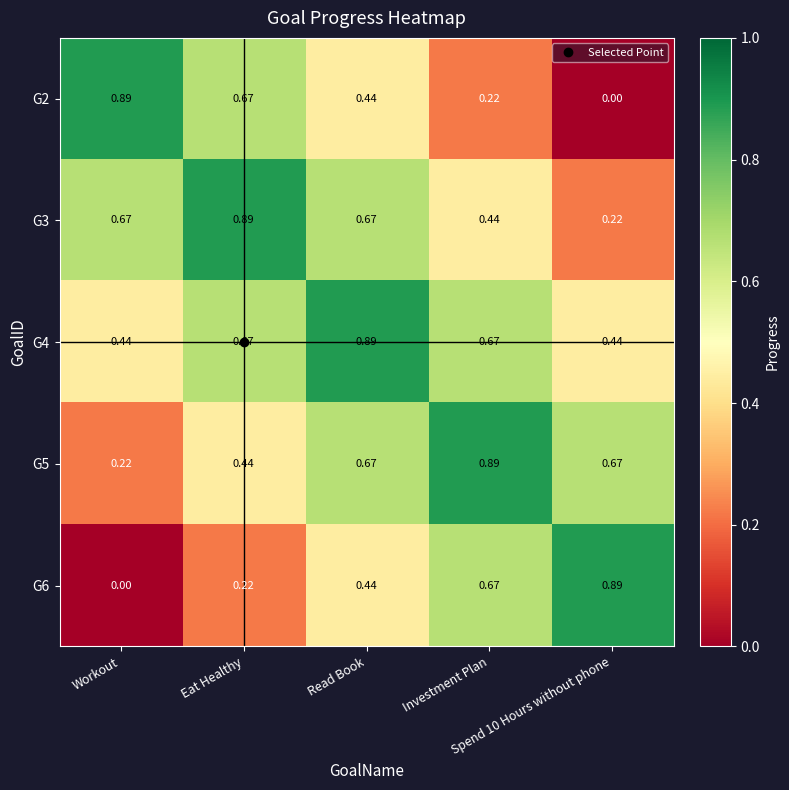

List the series in order of their peak value, lowest first.

G2, G3, G4, G5, G6